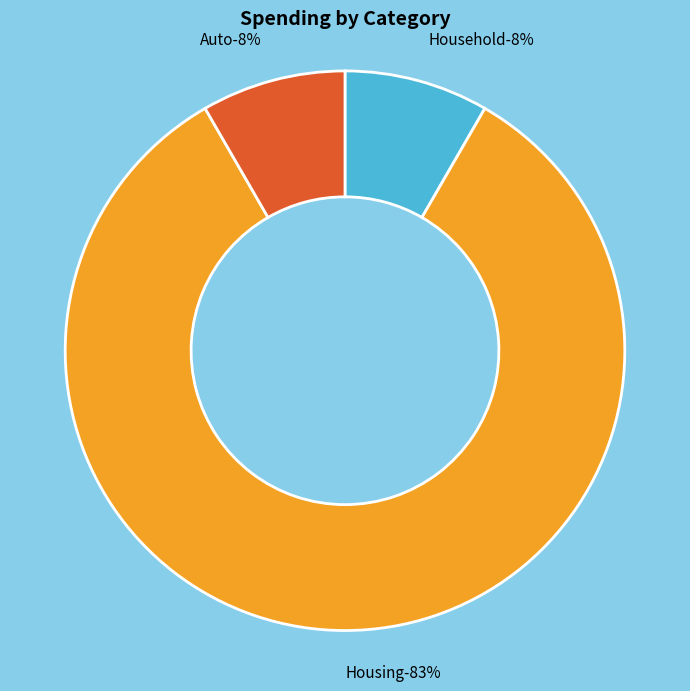

To the nearest percent, what percentage of the pie is Household?

8%